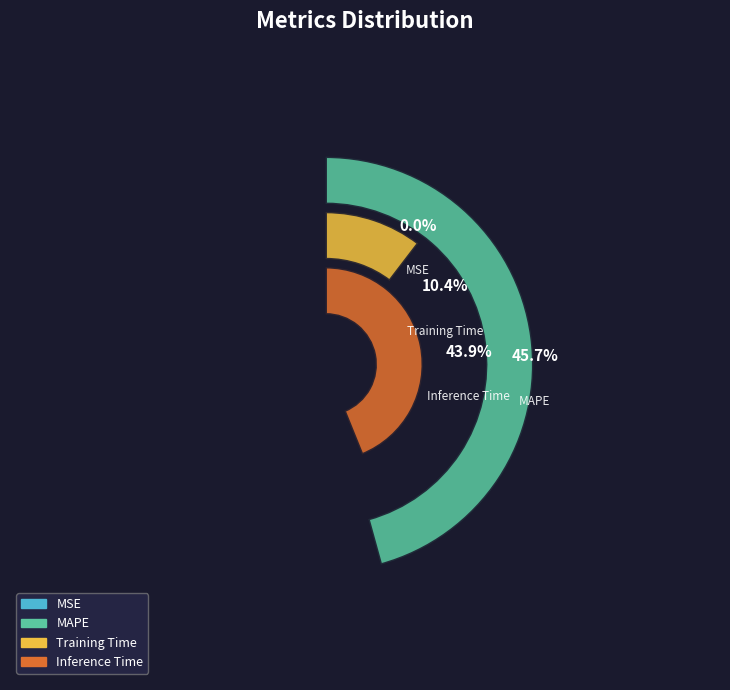

Is the sum of MAPE and MSE greater than half?

No